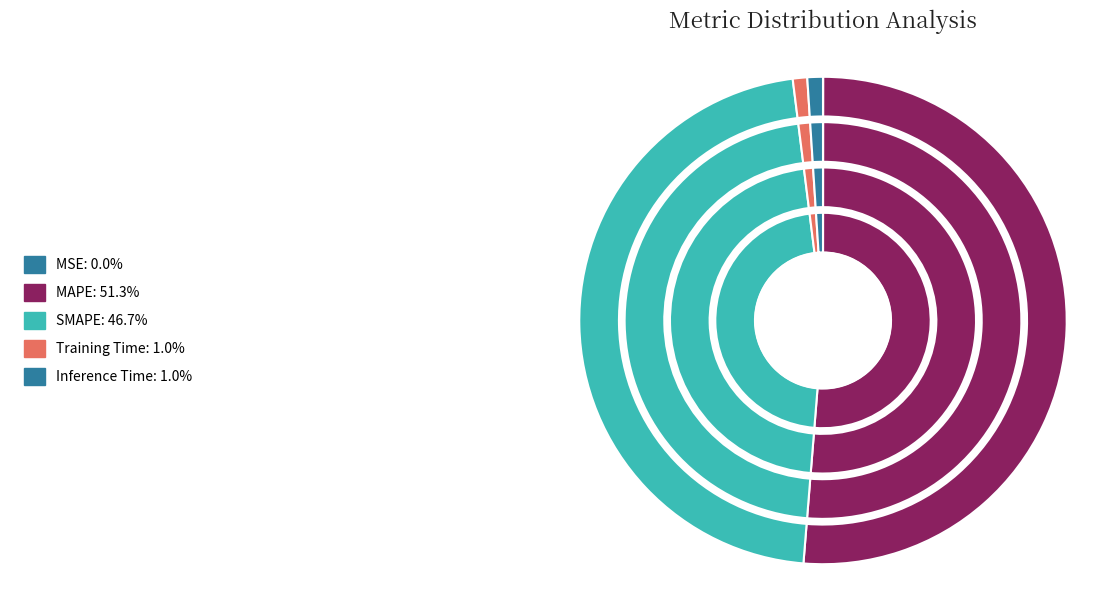

True or false: Training Time accounts for 1% of the total.

True